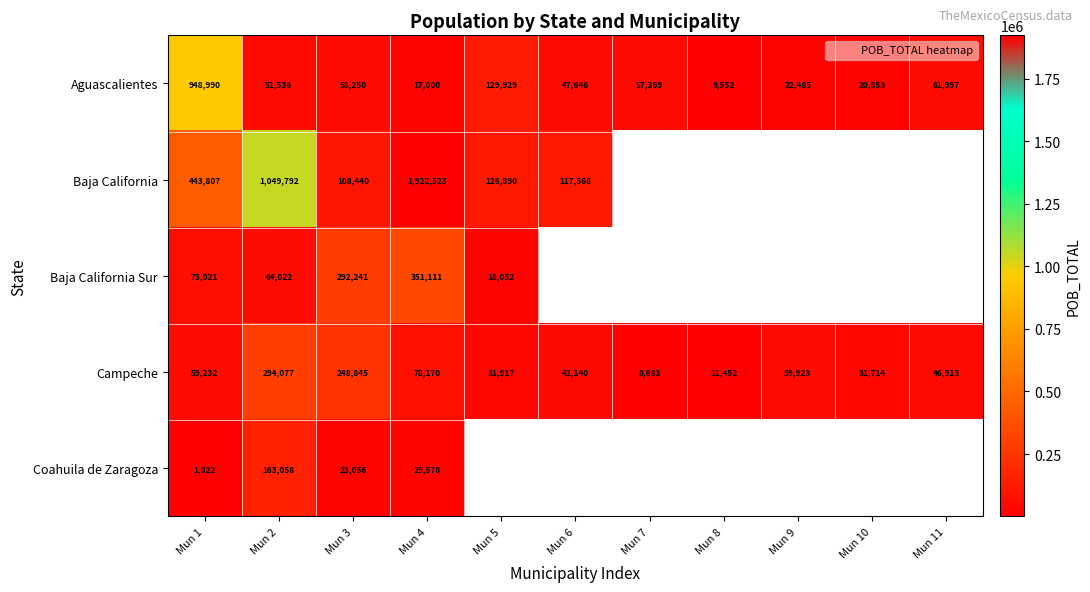

What is the difference between the Campeche values at Mun 7 and Mun 3?

240162